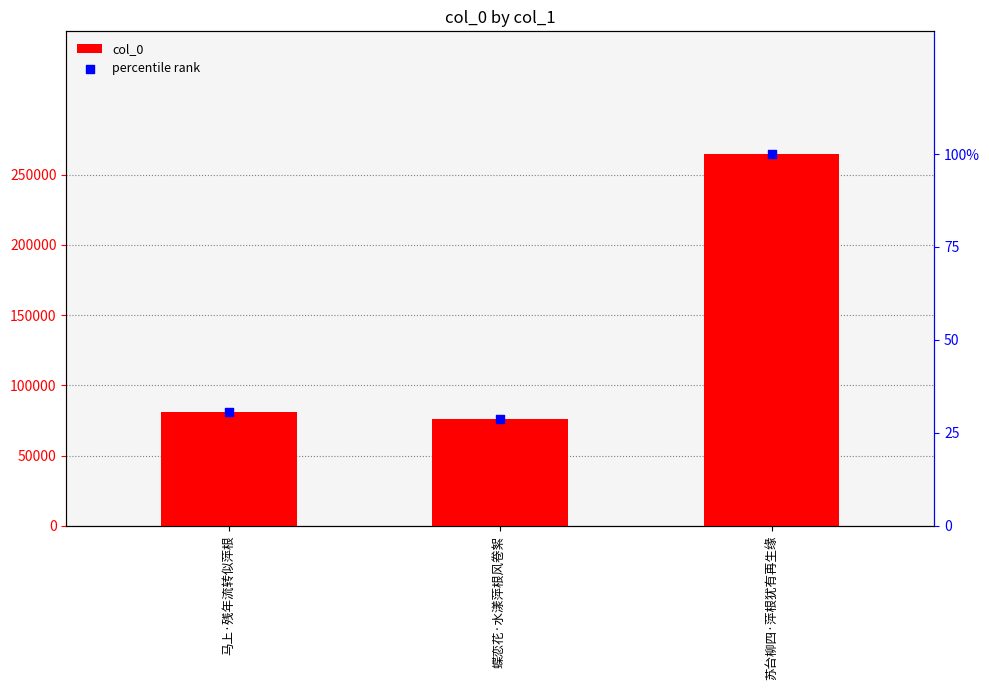

What are all the series names shown in the legend?

col_0, percentile rank